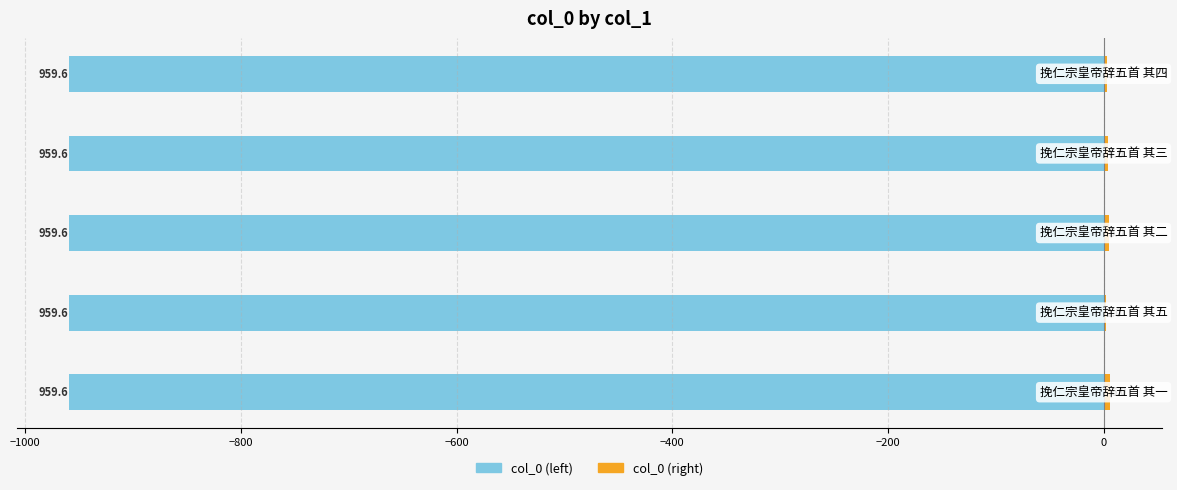

List the series in order of their peak value, lowest first.

col_0 (left), col_0 (right)